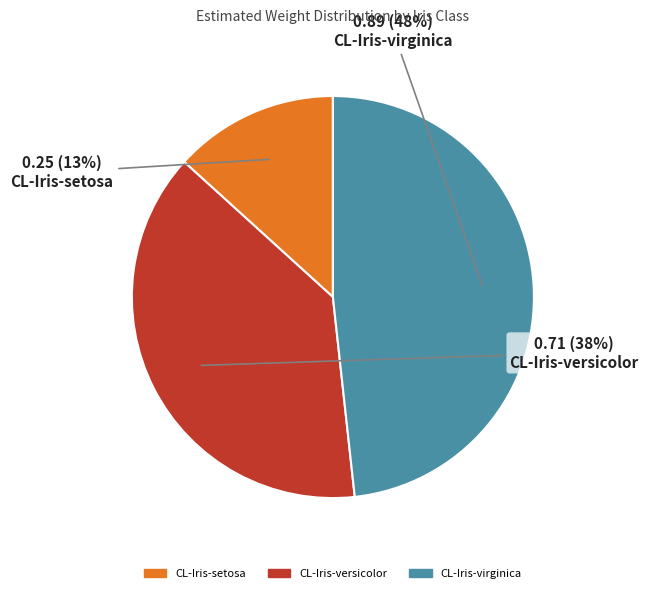

Is there any slice that represents more than half of the pie?

No